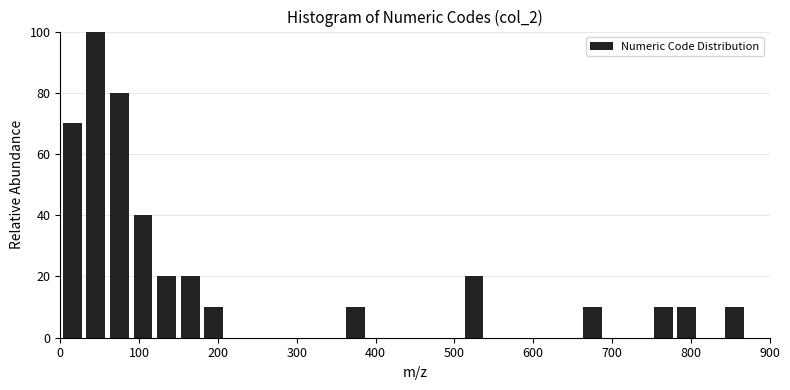

Read against the x-axis, roughly where is the centre of the tallest bar?

50